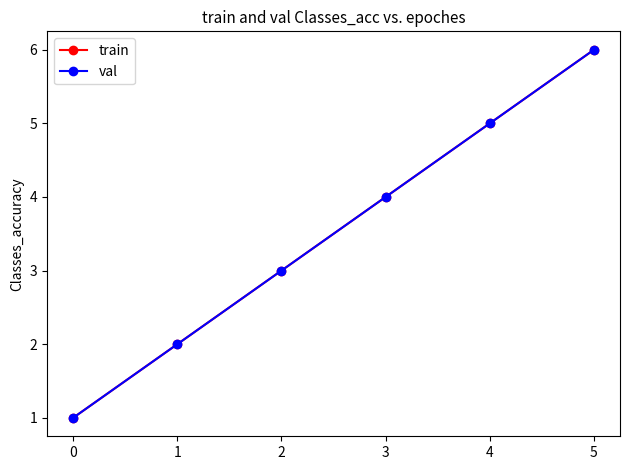

What is the minimum value for train?

1